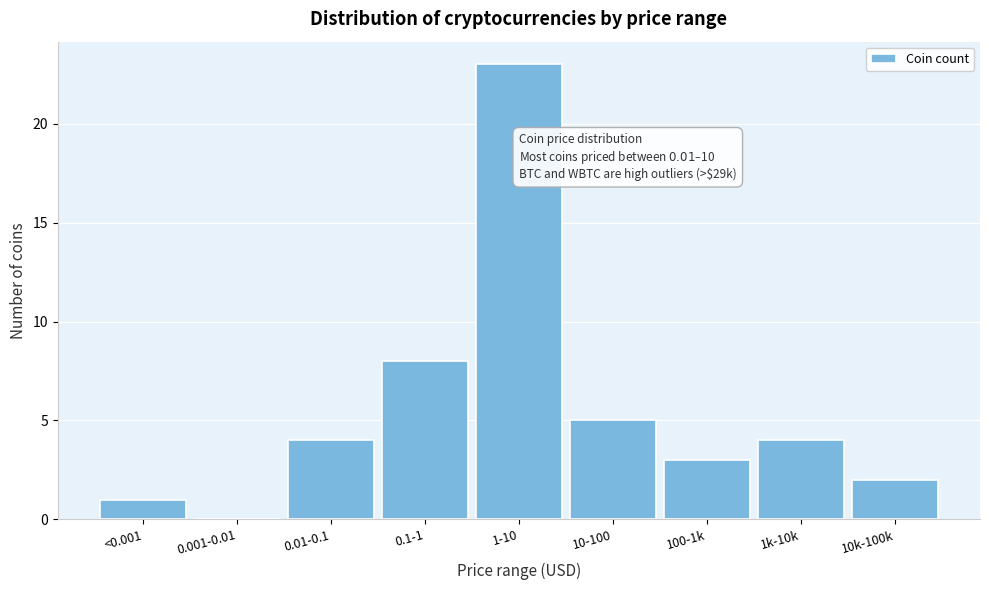

Reading left to right, list all the values displayed in this chart.

<0.001=1	0.001-0.01=0	0.01-0.1=4	0.1-1=8	1-10=23	10-100=5	100-1k=3	1k-10k=4	10k-100k=2